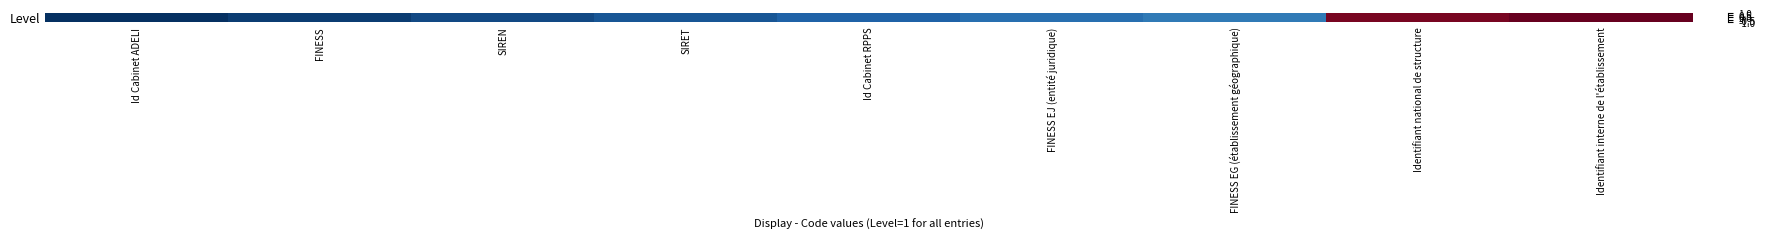

Reading right to left, transcribe all the data shown in this chart.

Identifiant interne de l'établissement=1.0	Identifiant national de structure=1.0	FINESS EG (établissement géographique)=-0.7	FINESS EJ (entité juridique)=-0.8	Id Cabinet RPPS=-0.8	SIRET=-0.9	SIREN=-0.9	FINESS=-1.0	Id Cabinet ADELI=-1.0